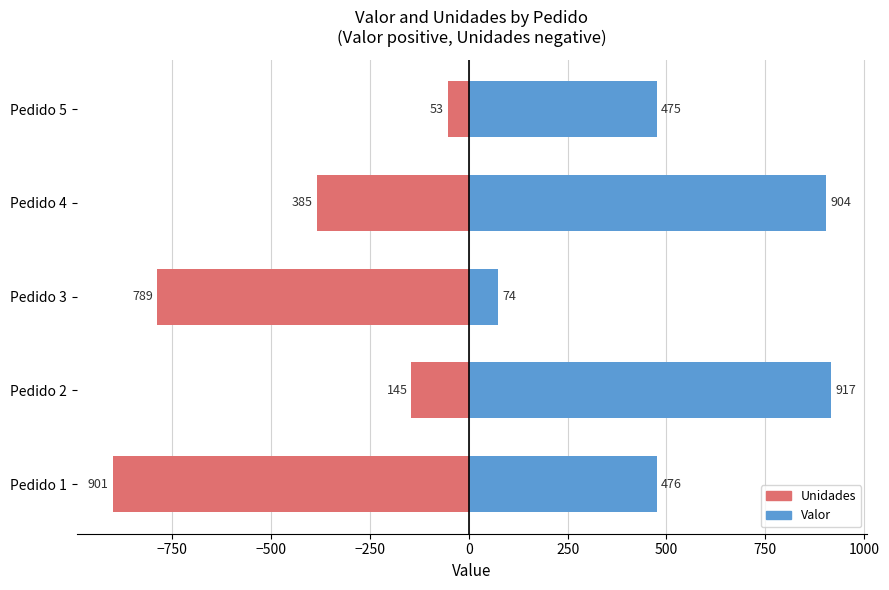

What are all the series names shown in the legend?

Unidades (negative), Valor